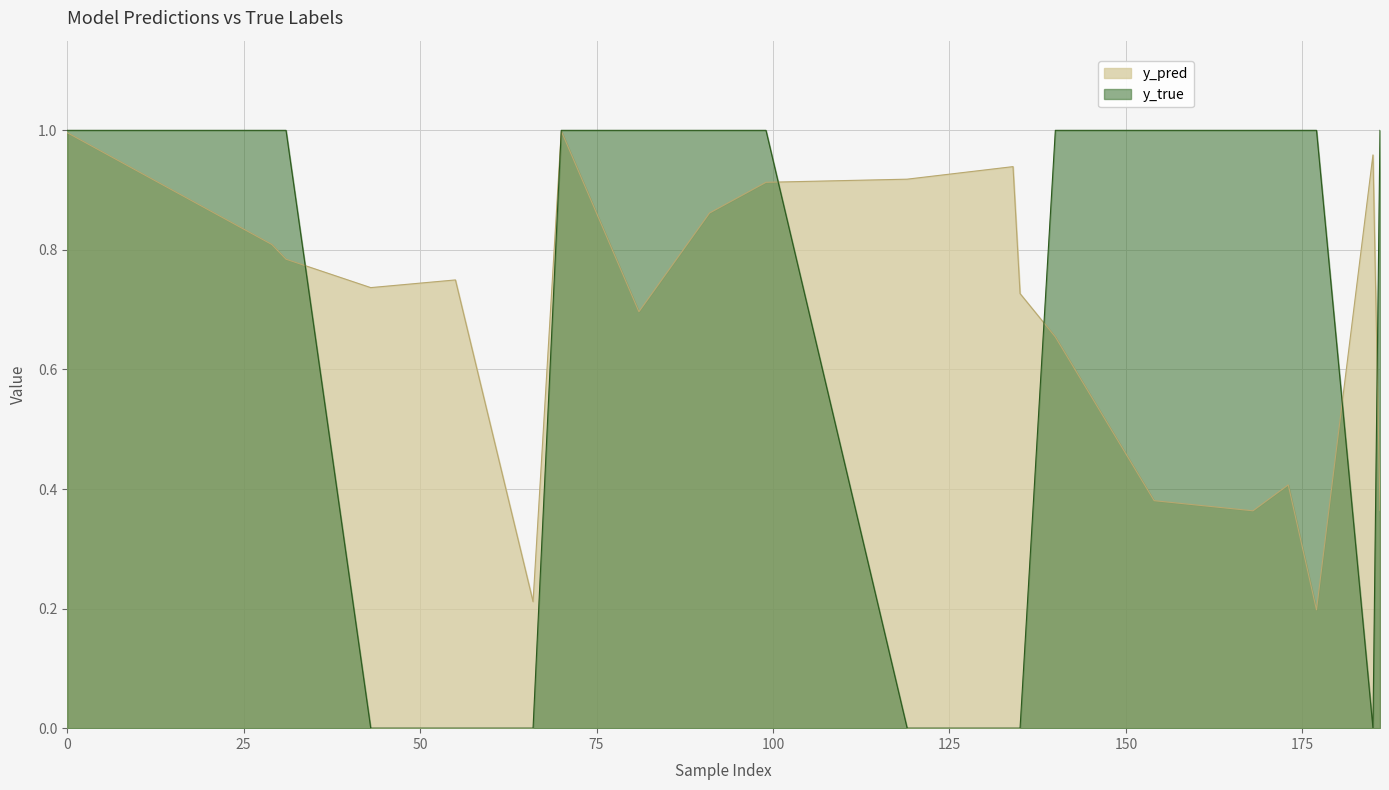

Which series has the largest range (max minus min)?

y_true